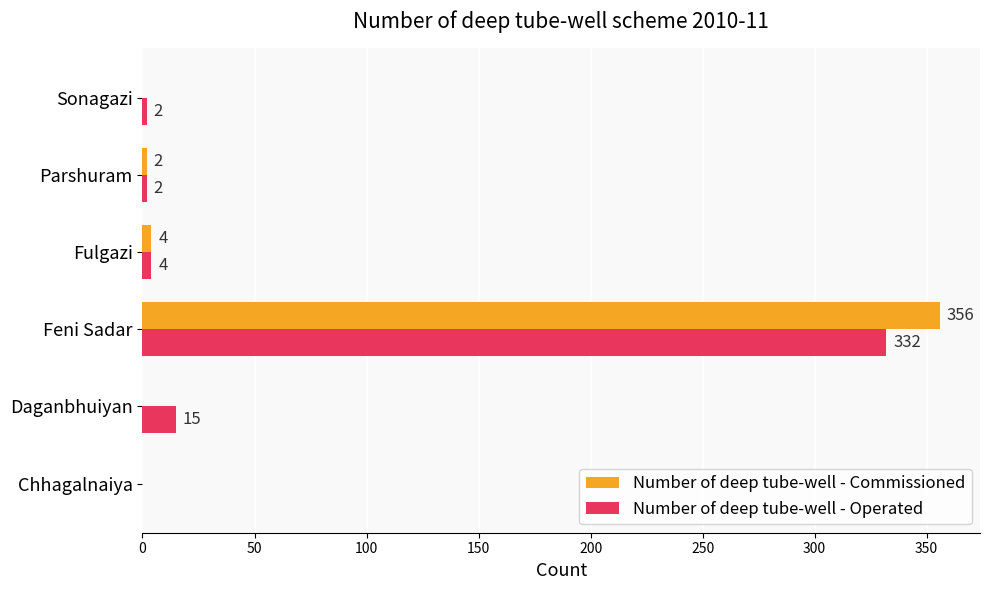

How many series are shown in this chart?

2